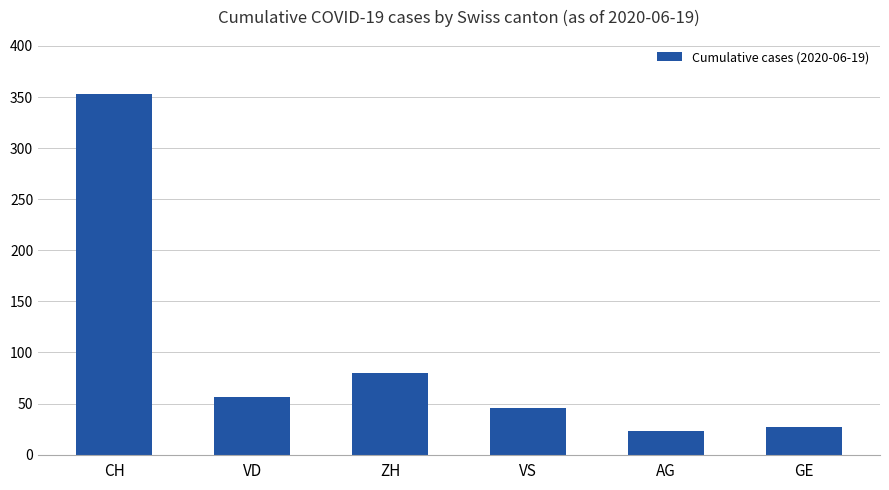

The value at VD is 16. True or false?

False